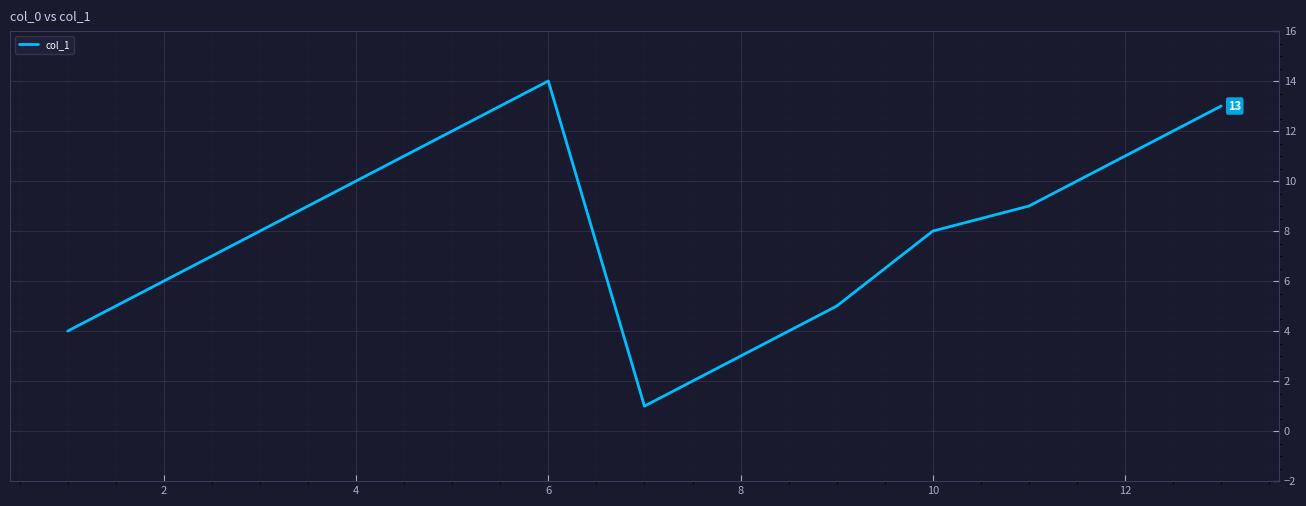

What is the greatest value displayed?

14